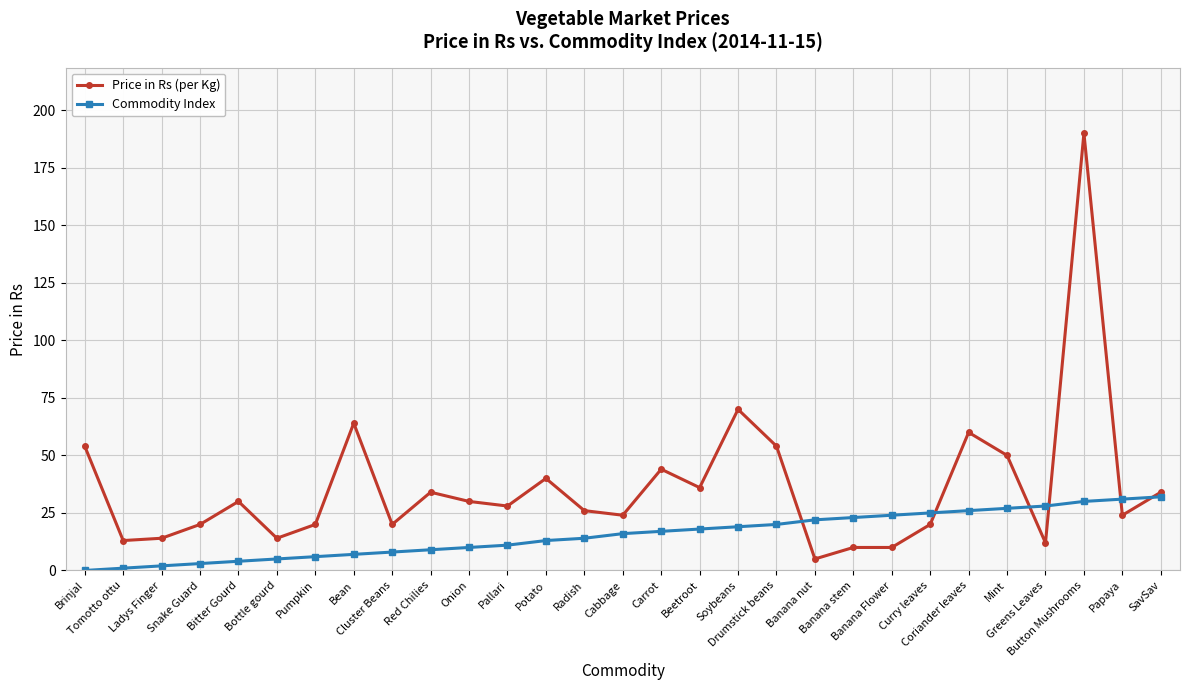

Which series has the widest spread of values?

Price in Rs (per Kg)